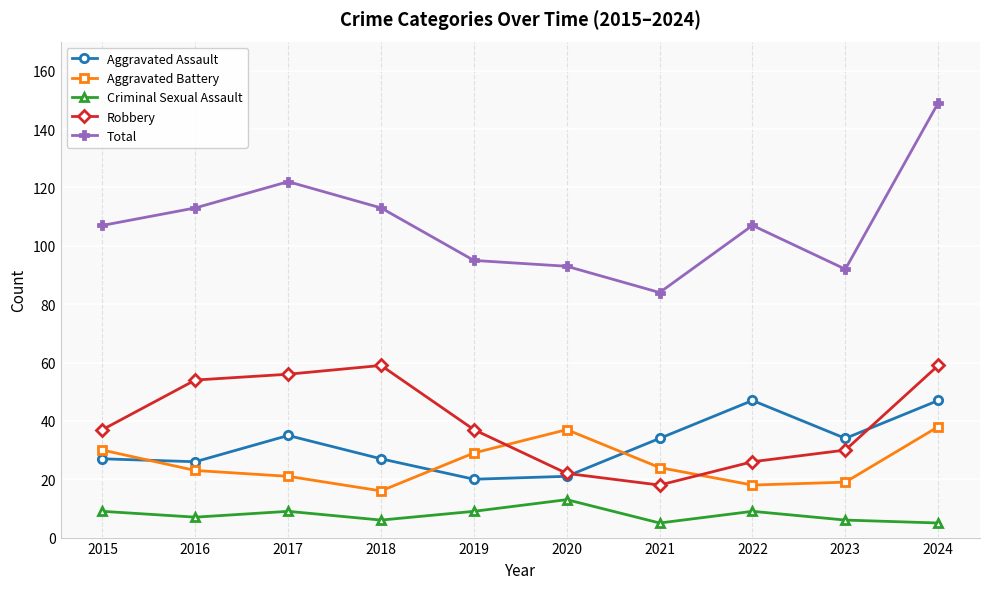

True or false: Robbery and Total intersect in this chart.

False